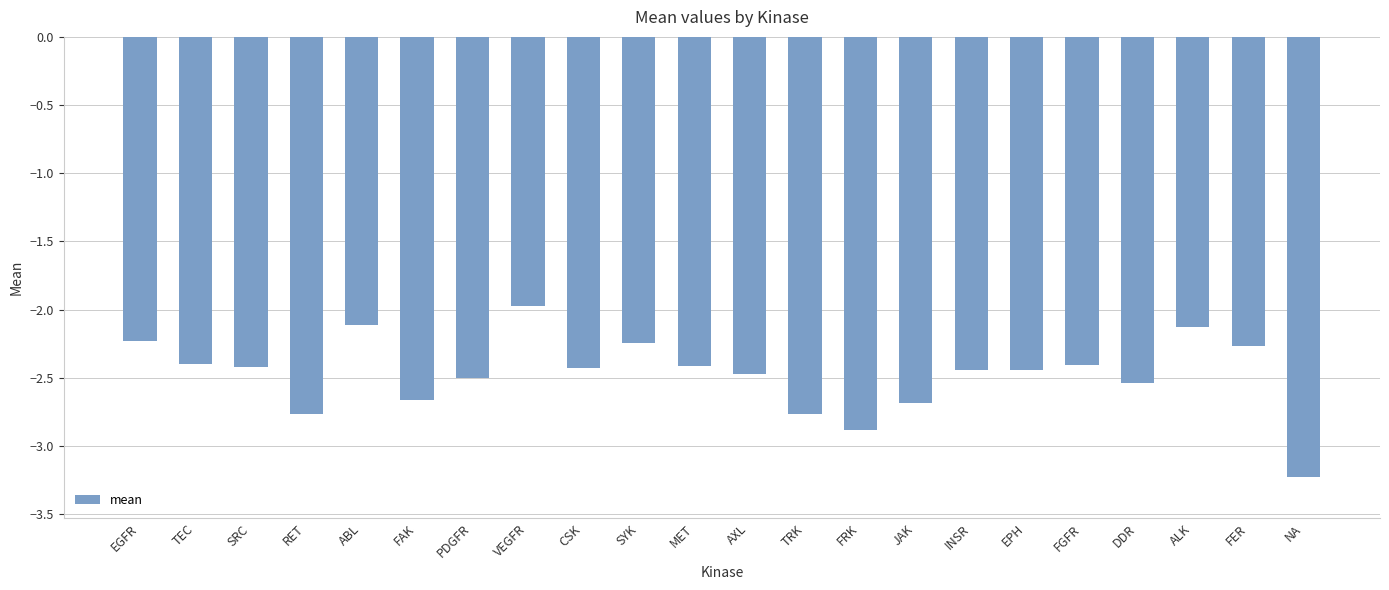

What is the label of the 2nd bar from the left?

TEC